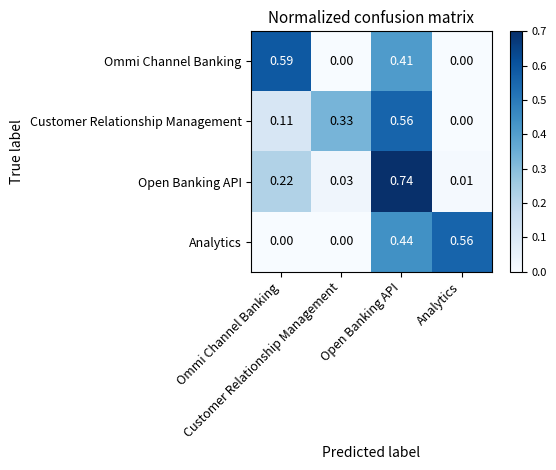

What is the total value across all series at Analytics?

0.6